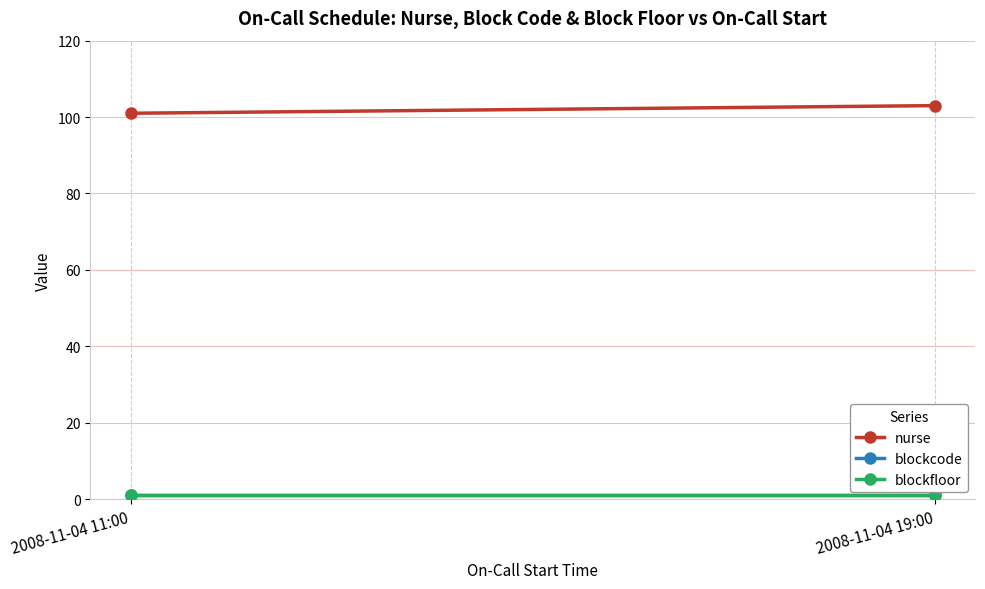

Reading left to right, transcribe all the data shown in this chart.

nurse: 101	103
blockcode: 1	1
blockfloor: 1	1